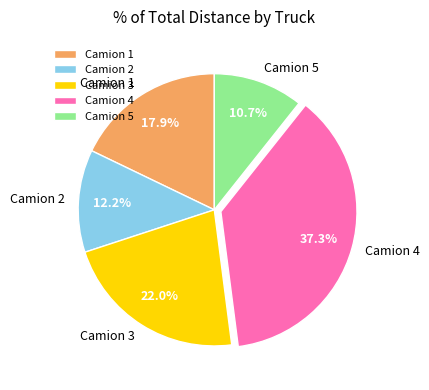

What is the ratio of the value at Camion 5 to the value at Camion 1?

0.6